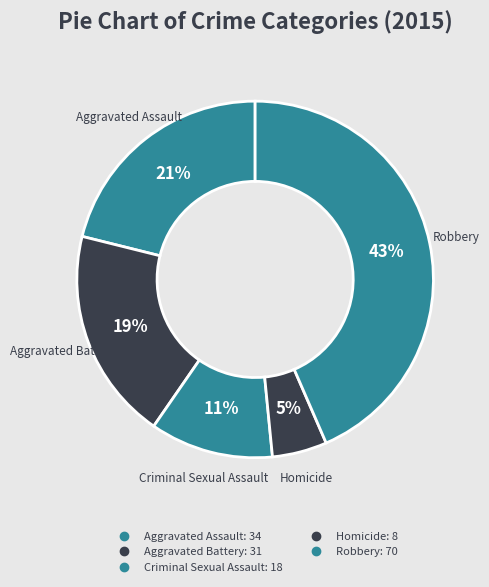

How many slices are in this pie chart?

5